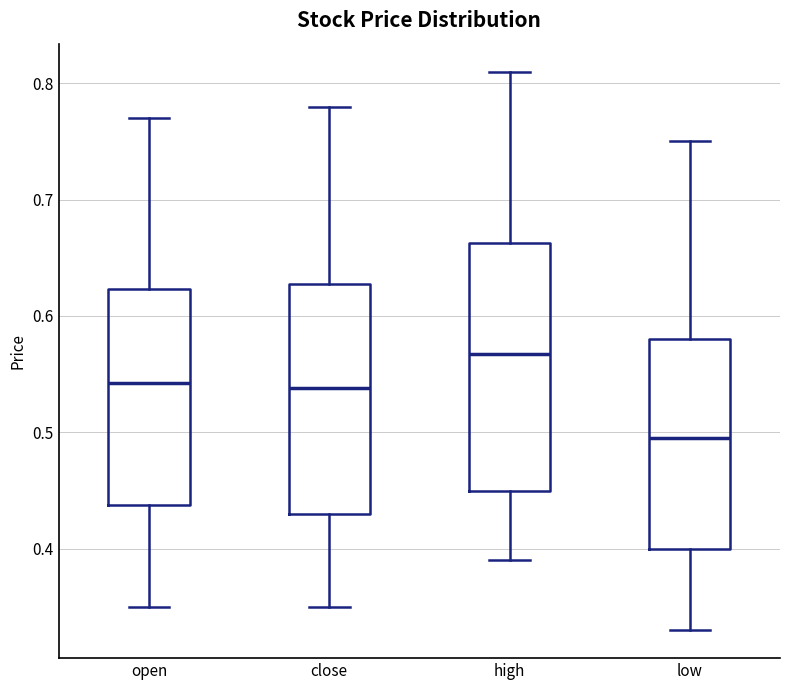

Which box has the highest median line?

high